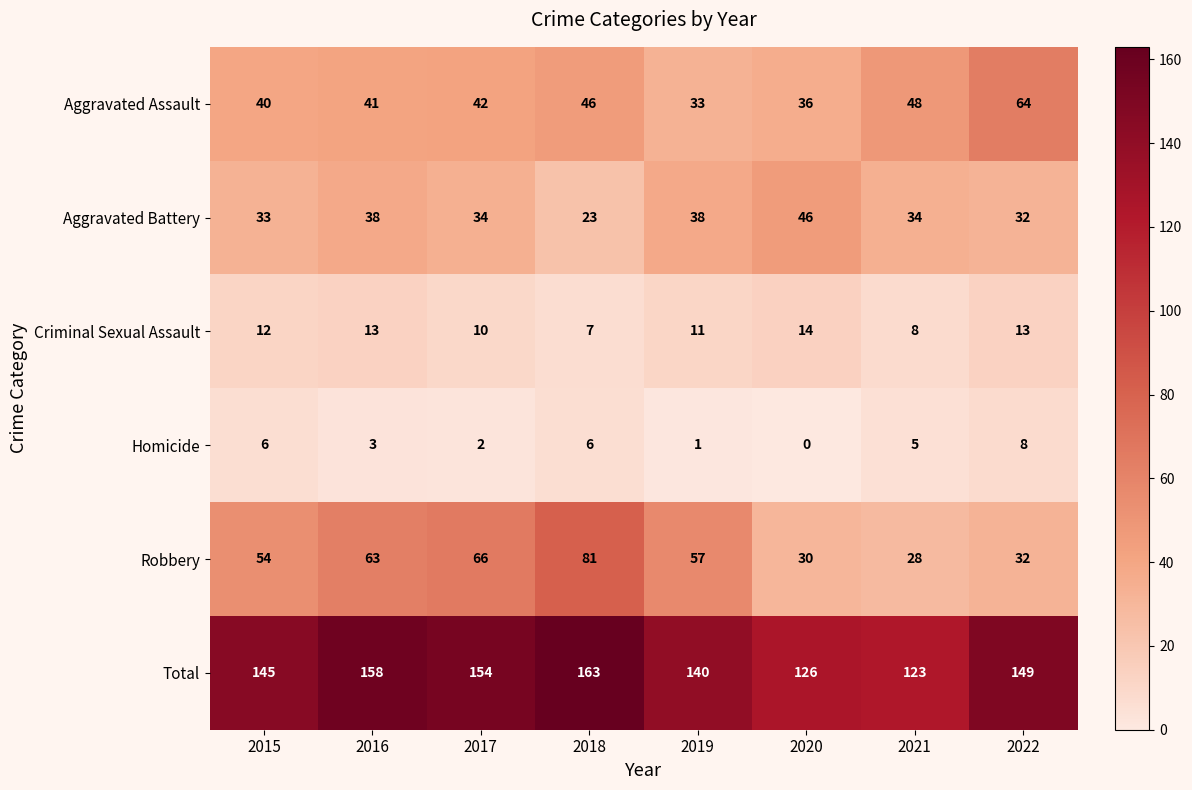

Between 2015 and 2020, which series saw the biggest shift?

Robbery